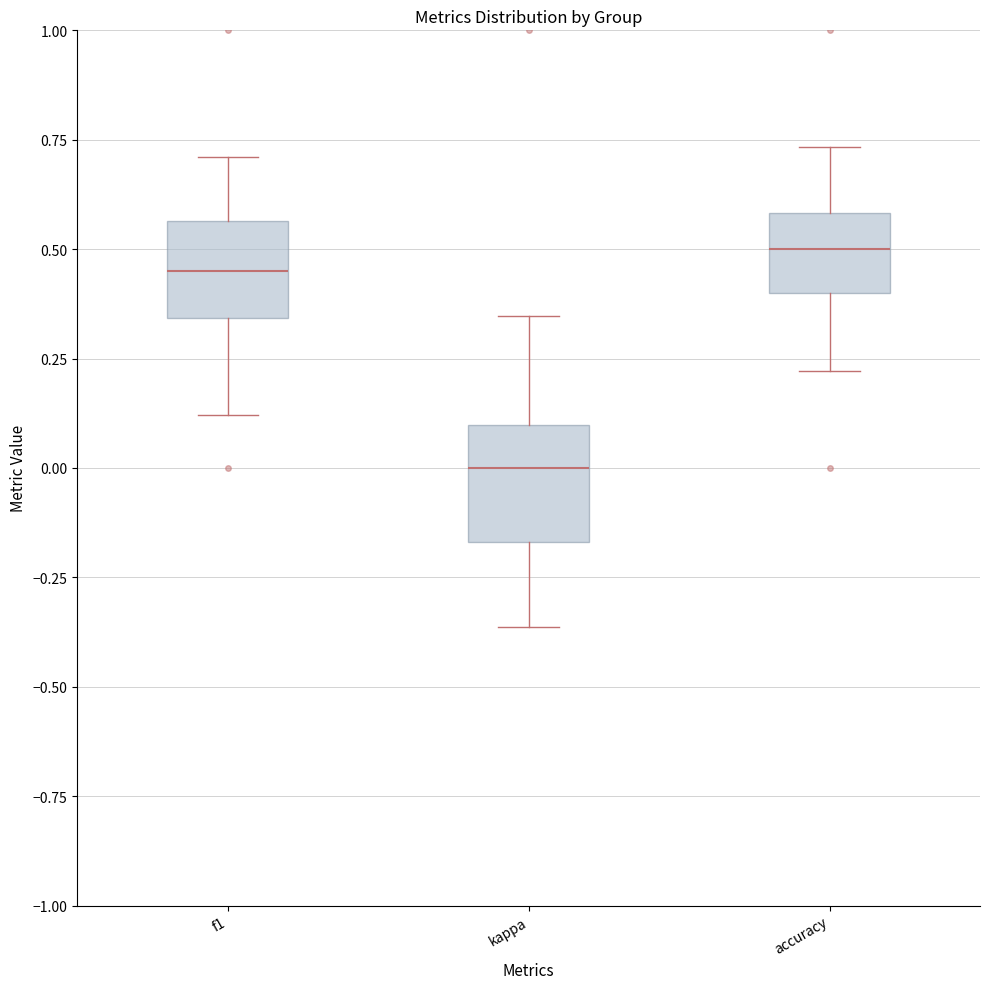

Reading left to right, read every box against the y-axis: the position of its median line, the range the box covers, and the ends of its whiskers. The values are not printed on the chart, so give them approximately, as read against the axis.

f1: median 0.45, box 0.35 to 0.55, whiskers 0.10 to 0.70
kappa: median 0.00, box -0.15 to 0.10, whiskers -0.35 to 0.35
accuracy: median 0.50, box 0.40 to 0.60, whiskers 0.20 to 0.75